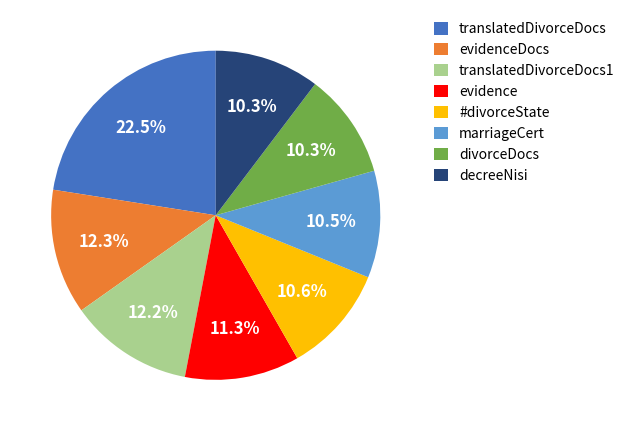

To the nearest percent, what is the difference between the largest and smallest slice percentages?

12%